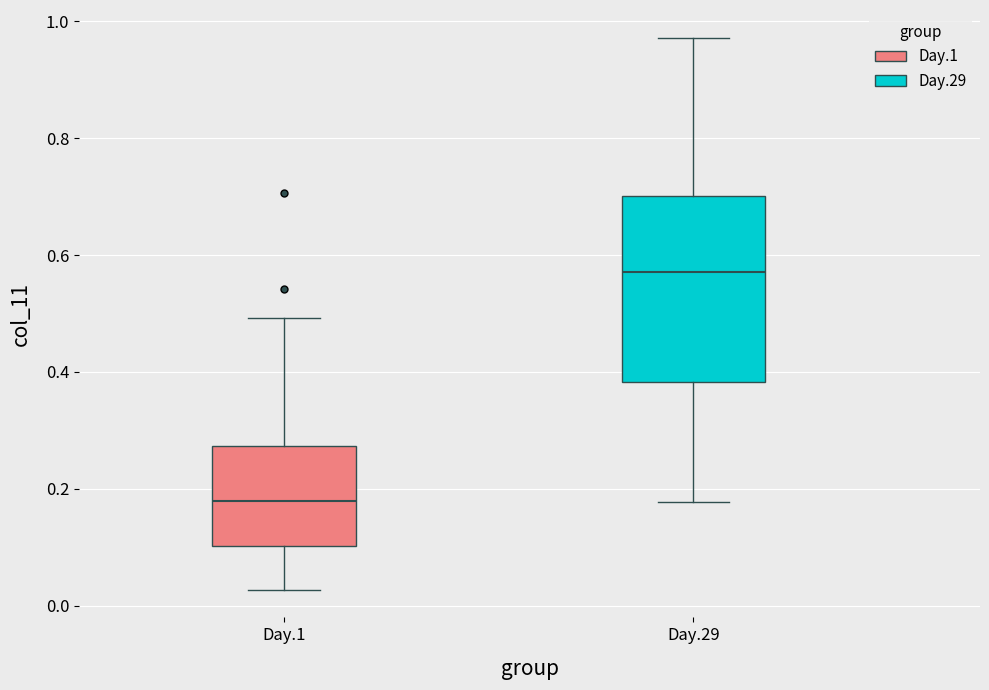

Which box has the lowest median line?

Day.1